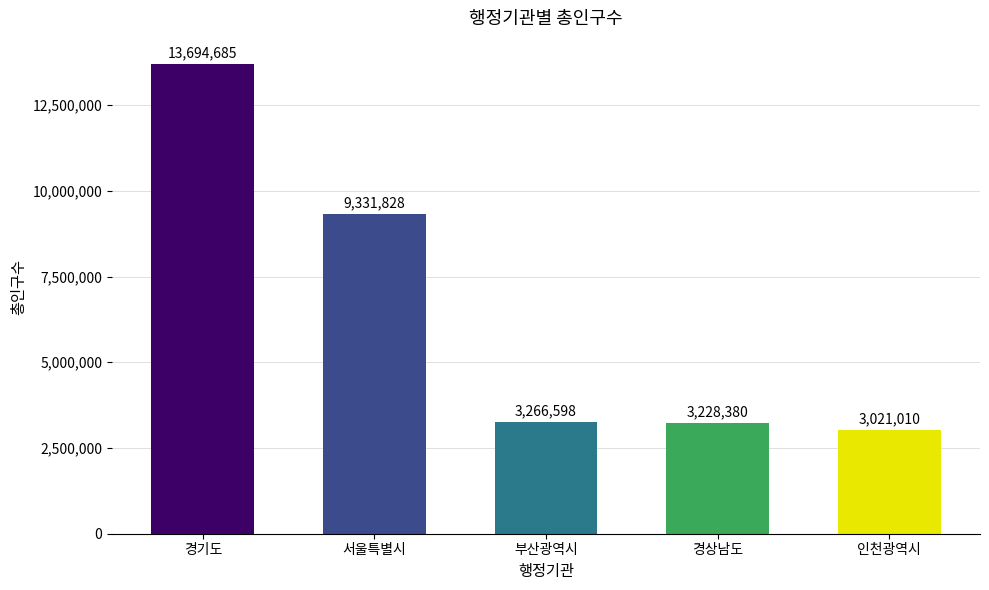

Which label corresponds to the largest value in the chart?

경기도